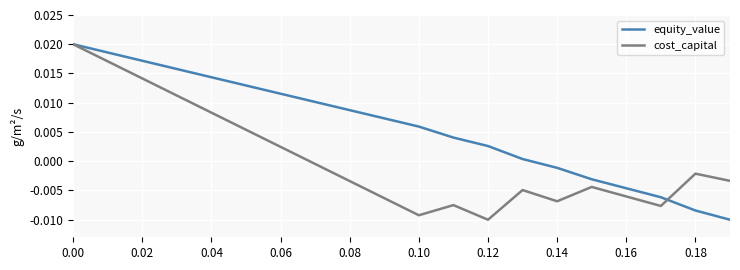

At how many categories does at least one series exceed 0?

14